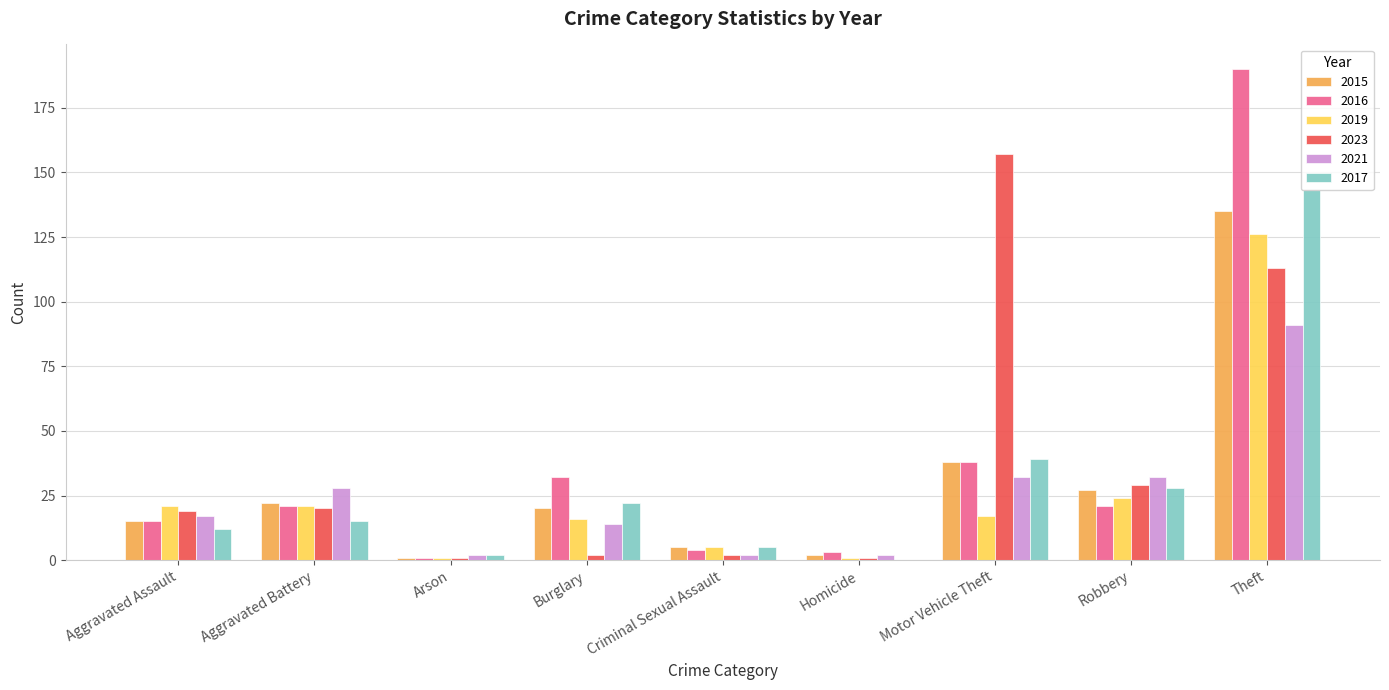

The value of 2015 at Aggravated Assault is 15. True or false?

True